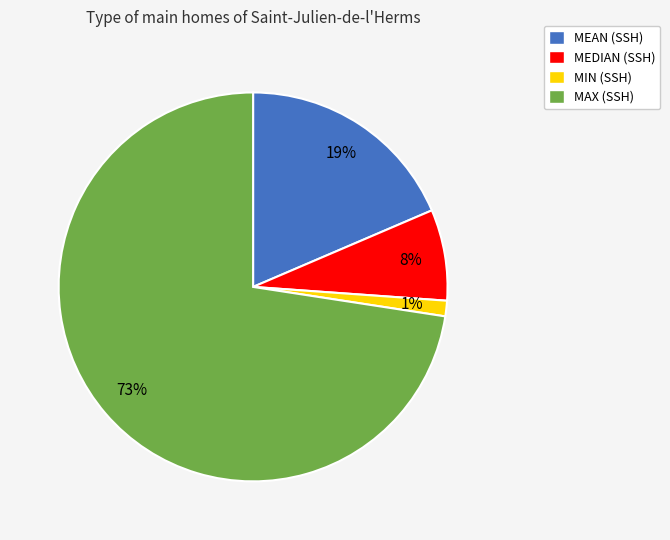

Which slice is the smallest?

MIN